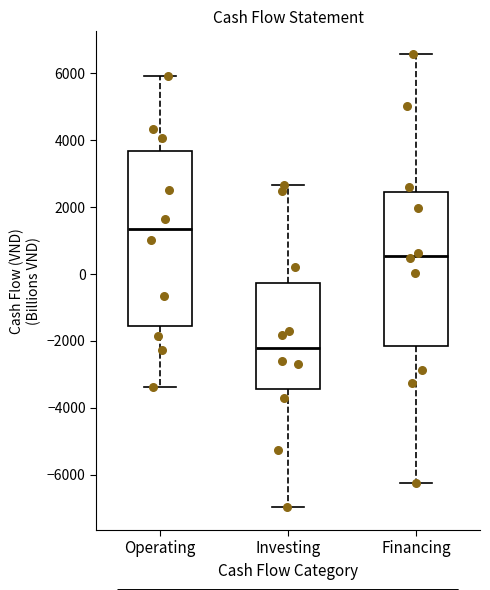

Which box's median line is the lowest?

Investing